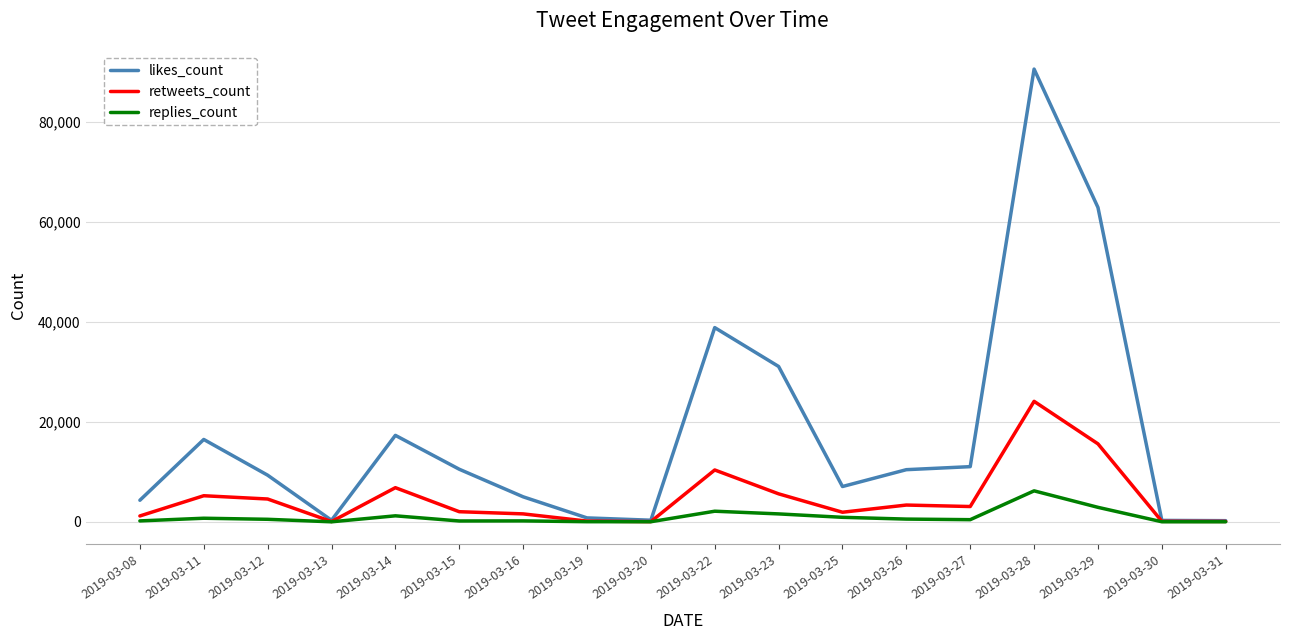

Which series has the largest range (max minus min)?

likes_count